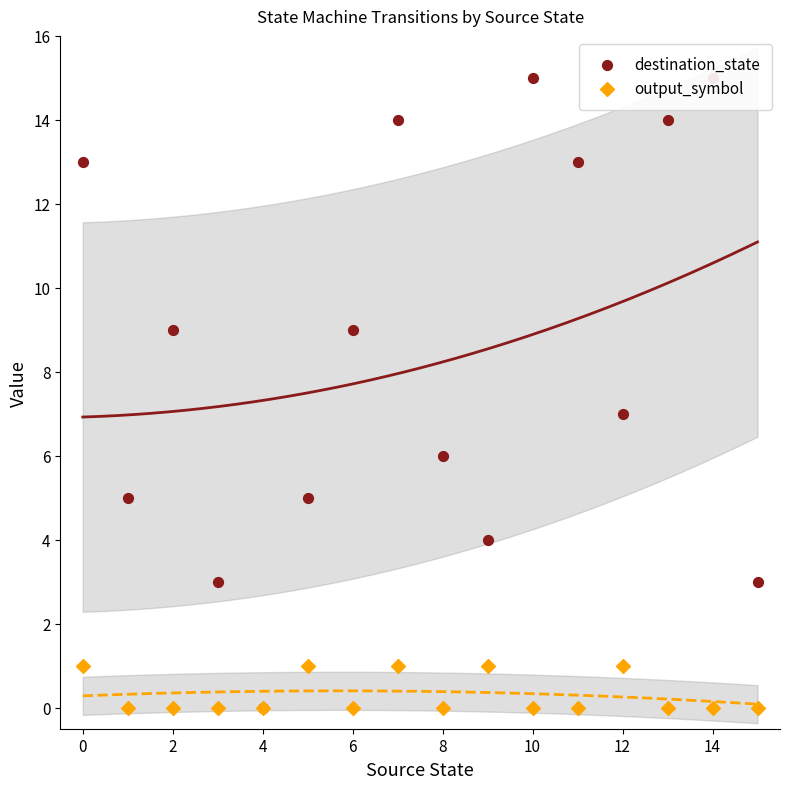

Which series has the widest spread of Y values?

destination_state